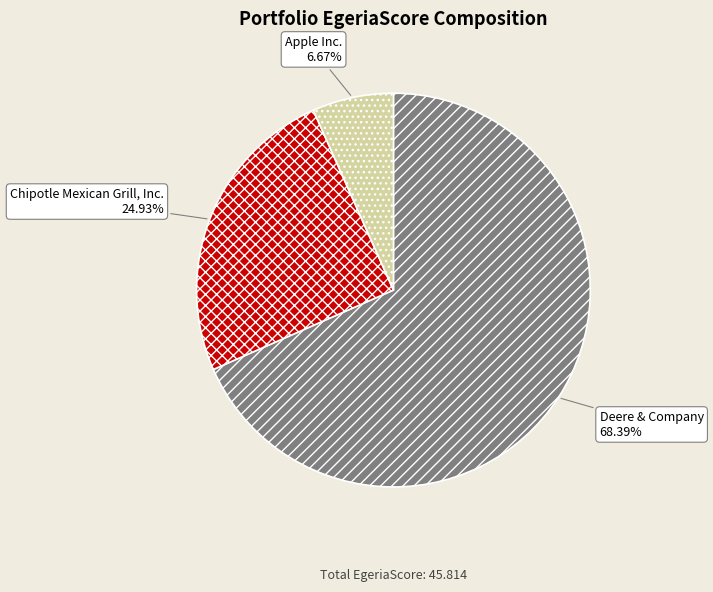

Approximately how many times larger is the value at Deere & Company compared to Chipotle Mexican Grill, Inc.?

2.7